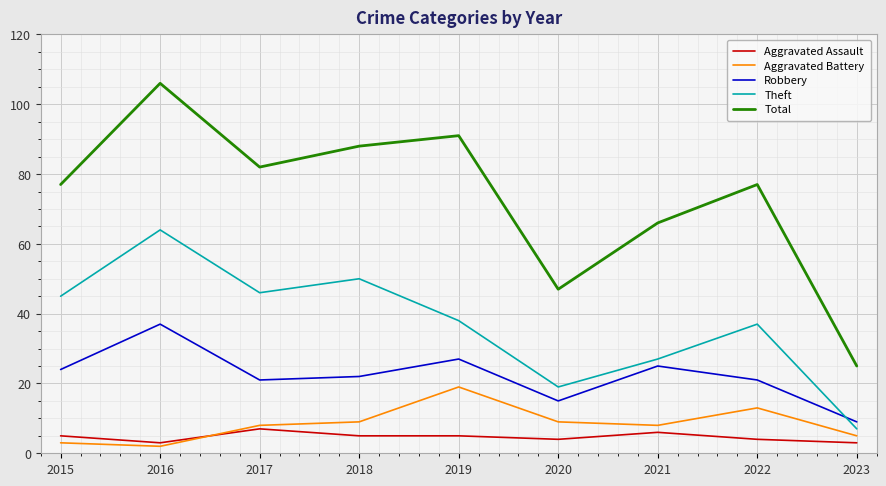

At which category is the sum across all series the highest?

2016